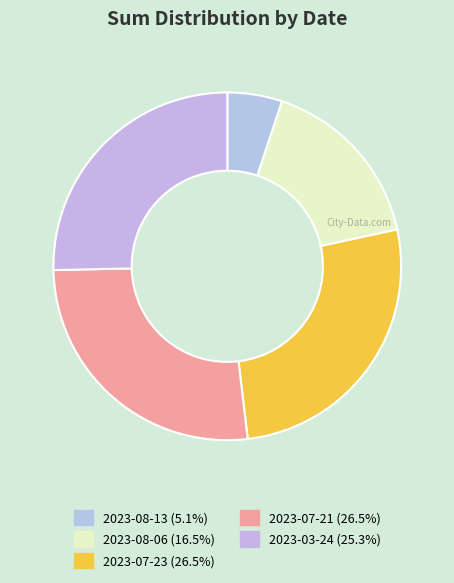

Does 2023-08-13 account for over 50% of the chart?

No